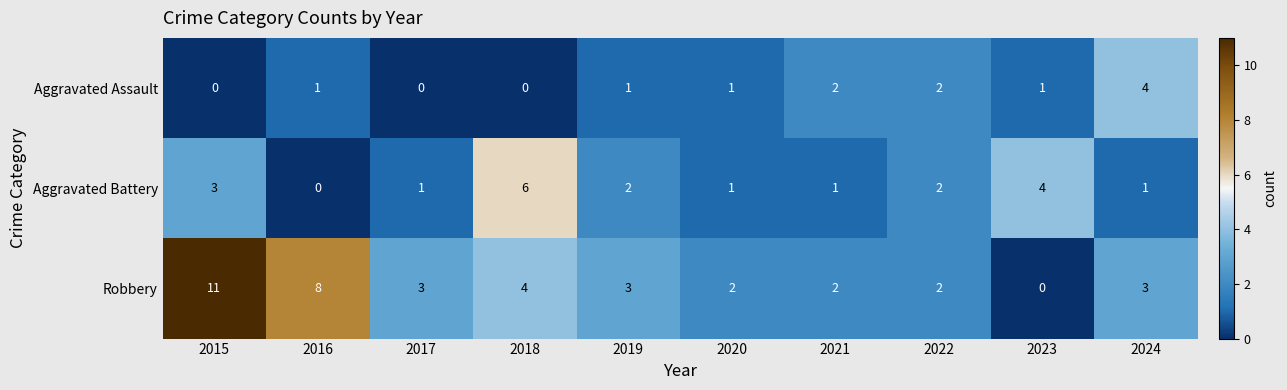

List the series in order of their peak value, lowest first.

Aggravated Assault, Aggravated Battery, Robbery